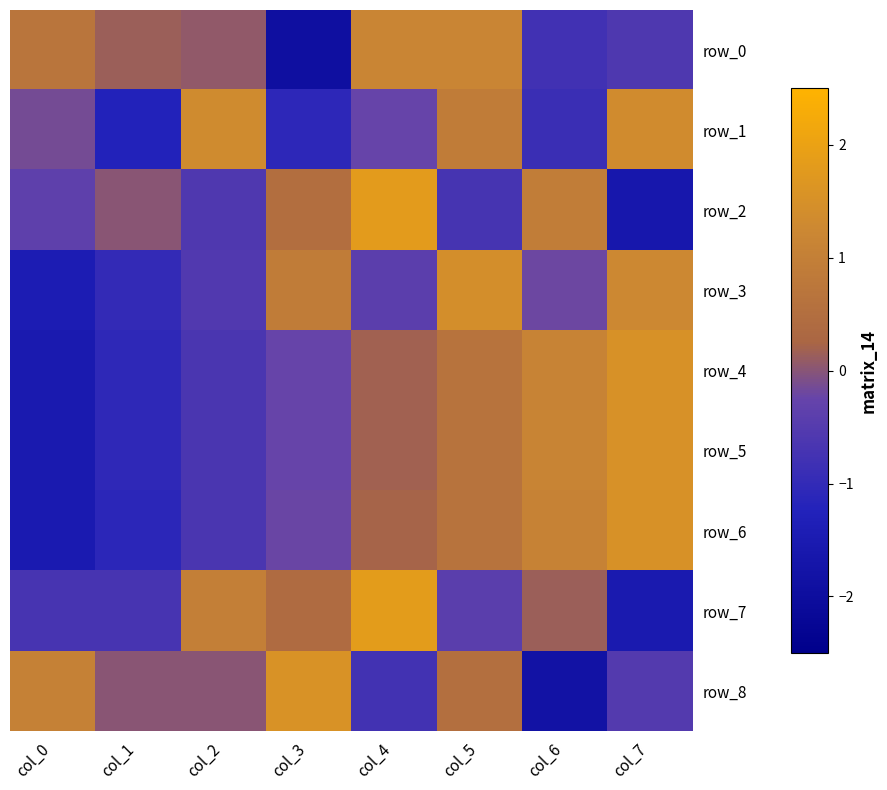

Where is row_3 nearest to the value 0?

col_6